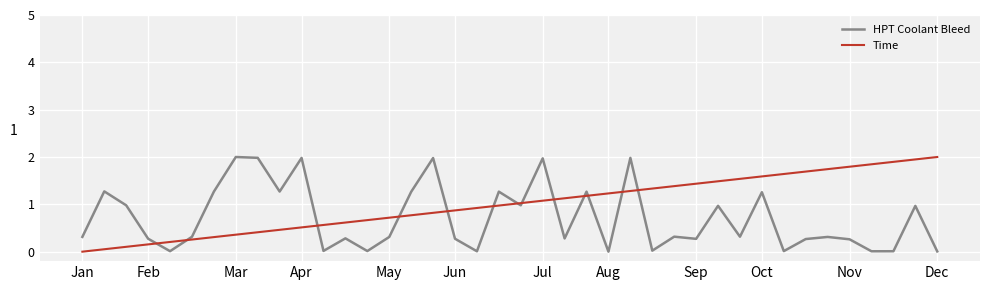

Which series has the largest total across all categories?

Time